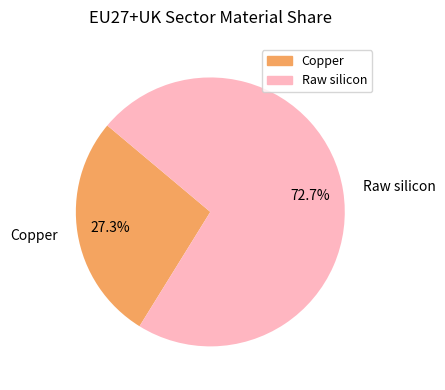

How many slices are in this pie chart?

2